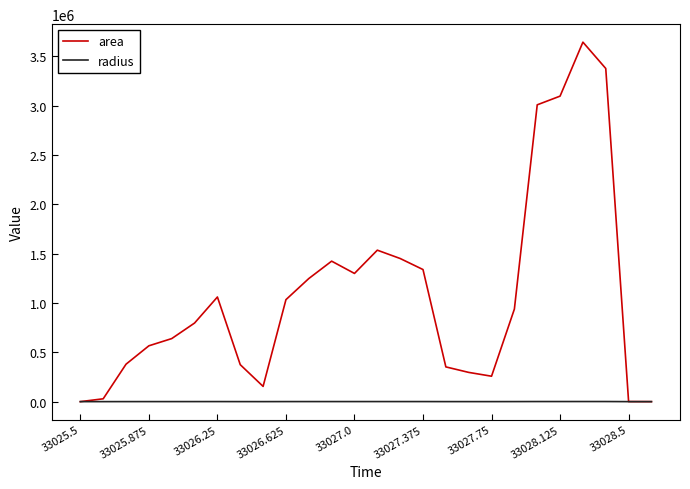

What is the greatest value displayed?

3641875.0